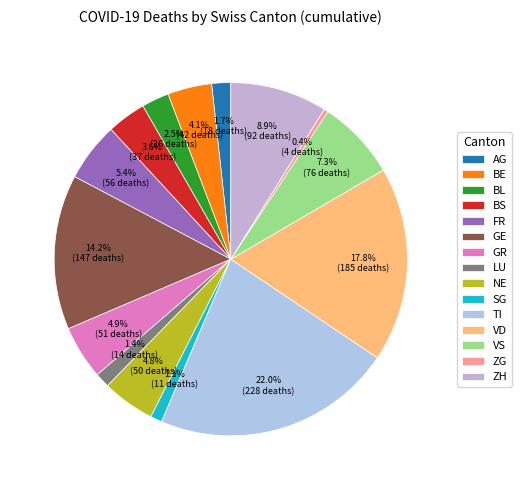

To the nearest percent, what percentage of the pie is BS?

4%